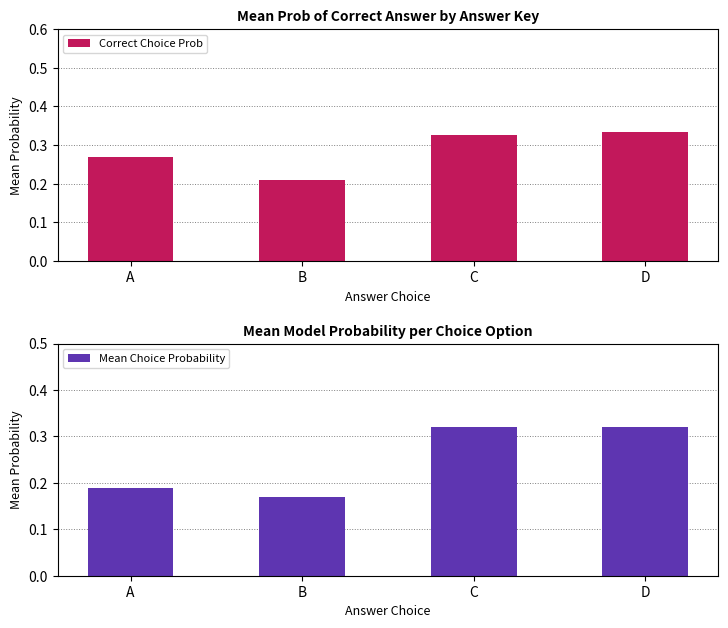

At B, list the series in order from largest to smallest.

Correct Choice Prob, Mean Choice Probability